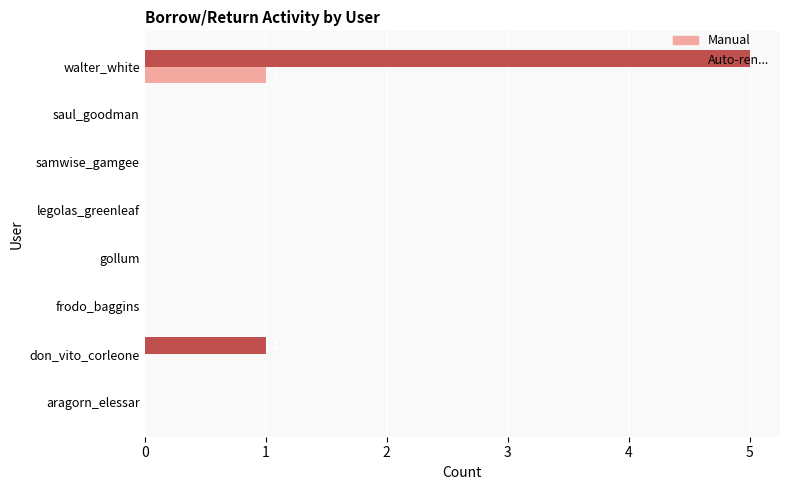

The Manual series shows 1 at walter_white. True or false?

True